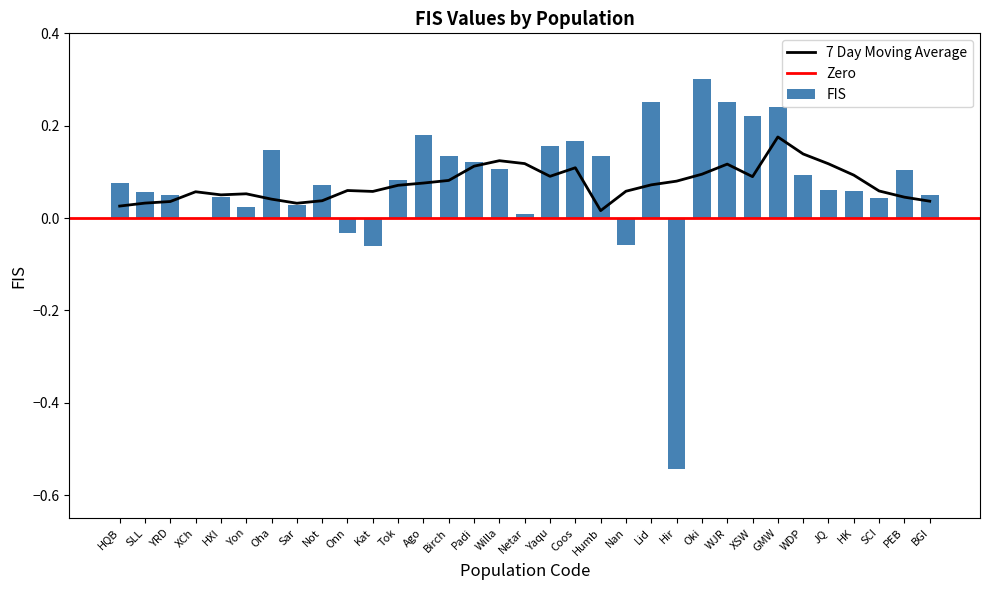

The chart shows a value of 0.2 at Ago. True or false?

True